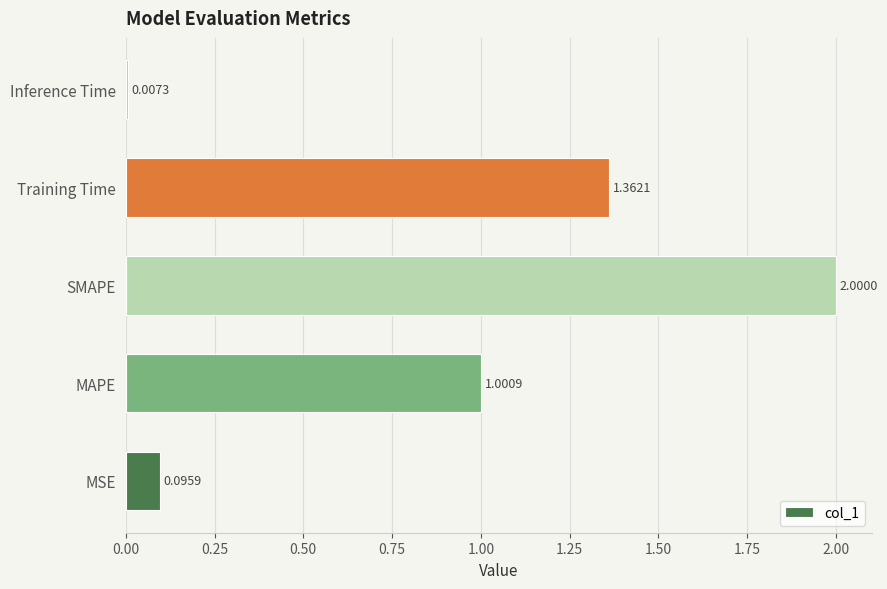

Rank the categories by value from highest to lowest.

SMAPE, Training Time, MAPE, MSE, Inference Time